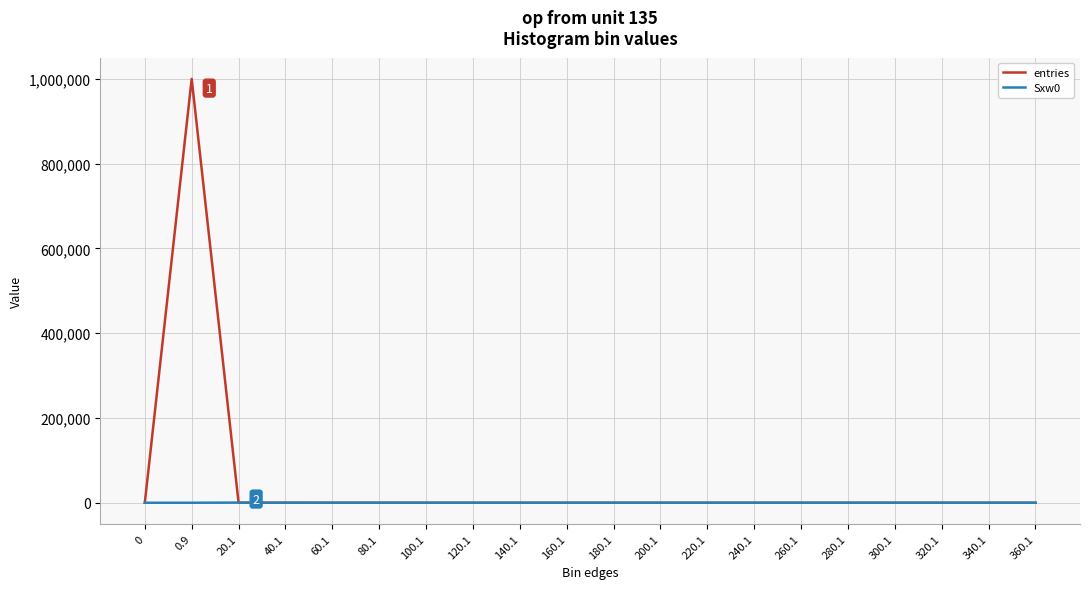

Rank the series by their maximum value, from highest to lowest.

entries, Sxw0